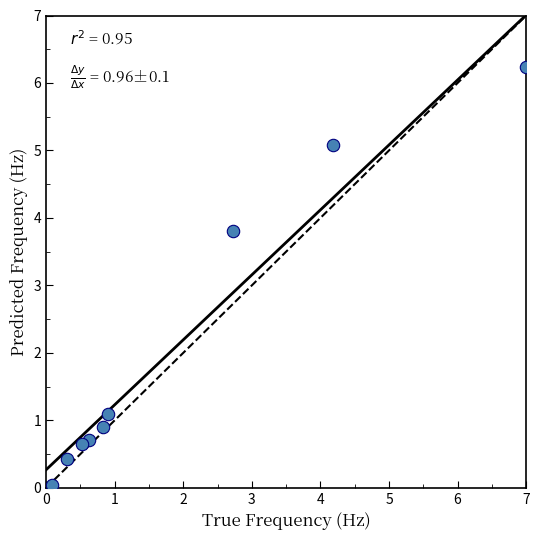

What is the average Y value?

2.1